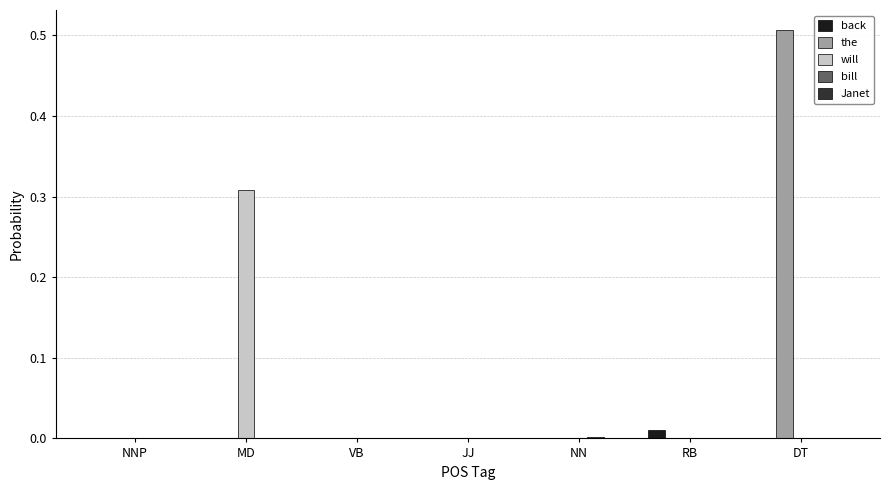

Is it true that will equals 0.1 at DT?

False